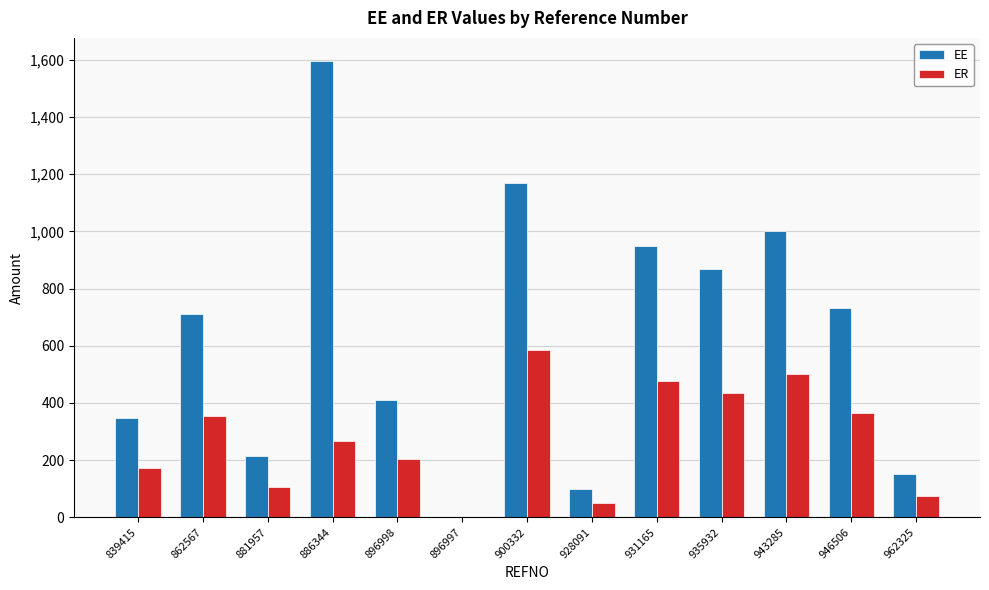

Reading left to right, extract all data points from this chart.

EE: 347.1	710.0	213.8	1596.8	410.0	0.0	1170.8	100.0	950.0	866.7	1000.0	733.0	150.0
ER: 173.5	355.0	106.9	268.6	205.0	0.0	585.4	50.0	475.0	433.3	500.0	366.5	75.0